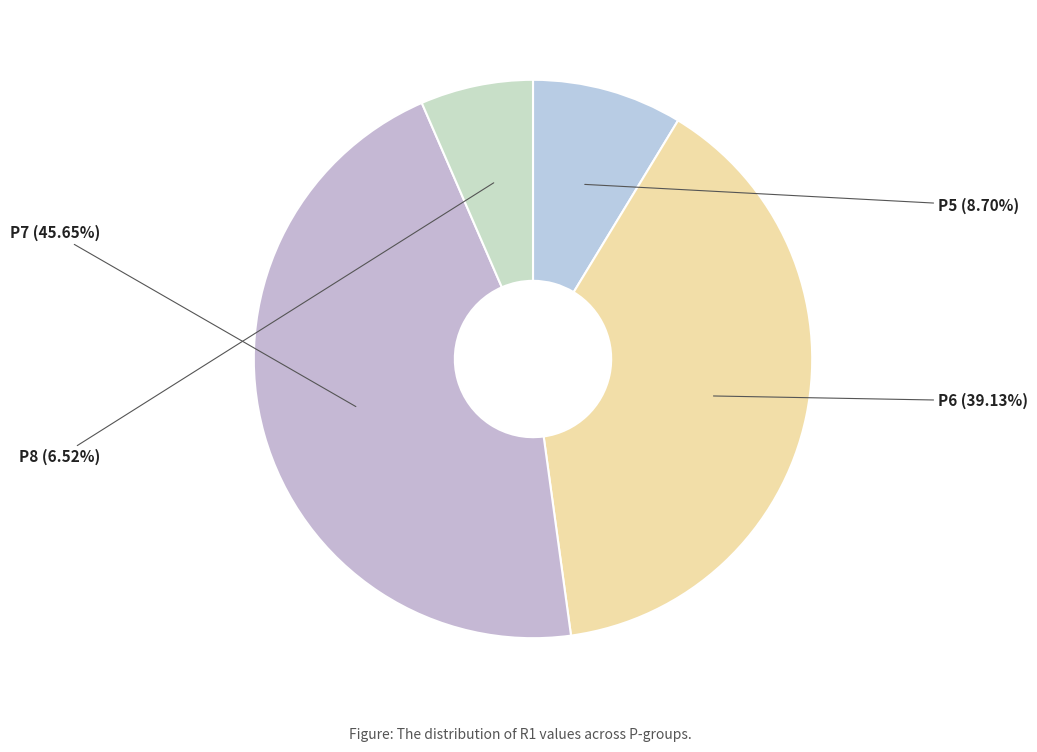

Does P5 account for over 50% of the chart?

No